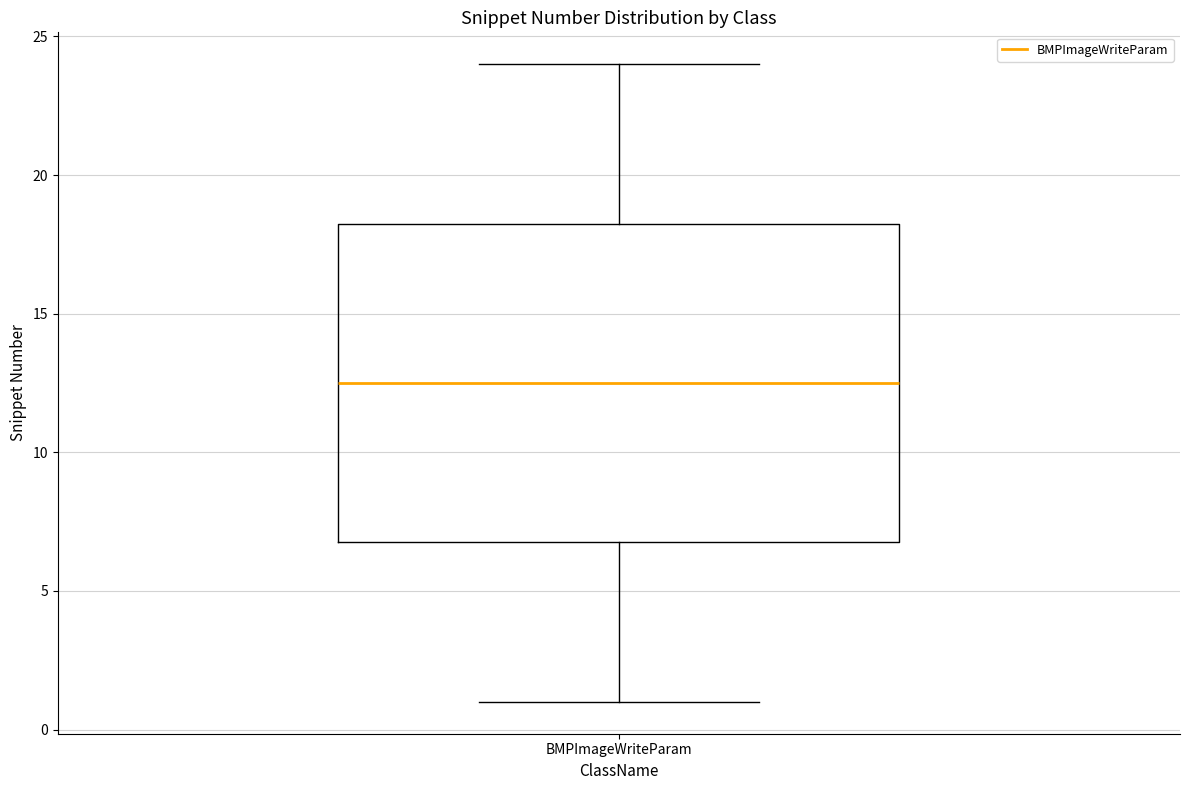

Where does the lower whisker of the box for BMPImageWriteParam end on the y-axis? The values are not printed on the chart, so give them approximately, as read against the axis.

1.0